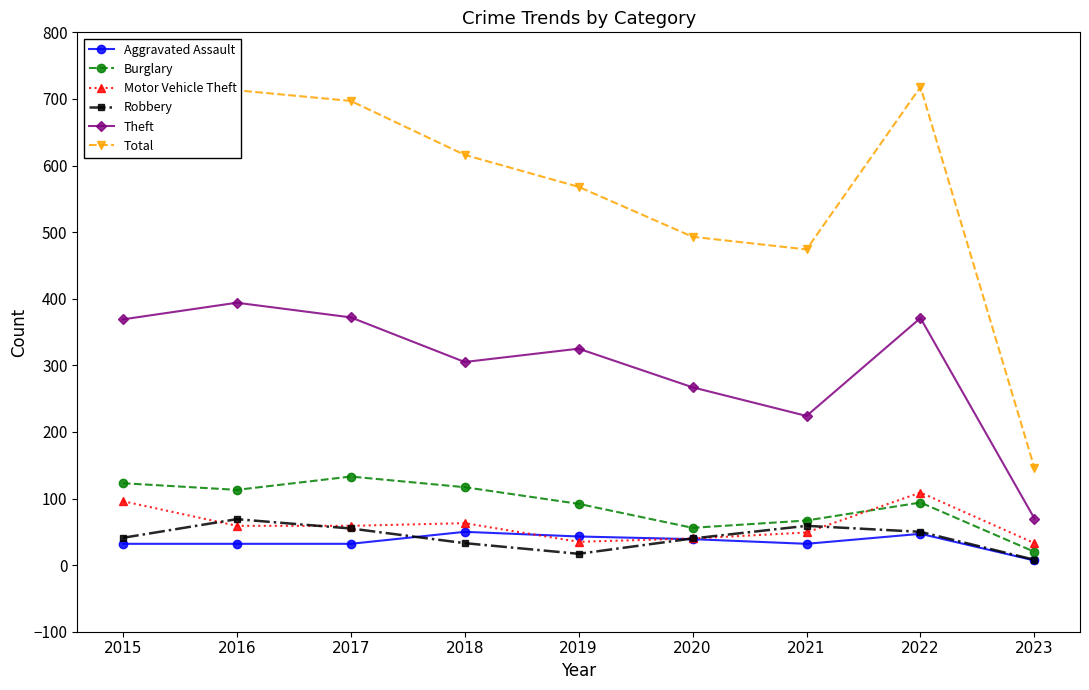

Which series has the largest total across all categories?

Total